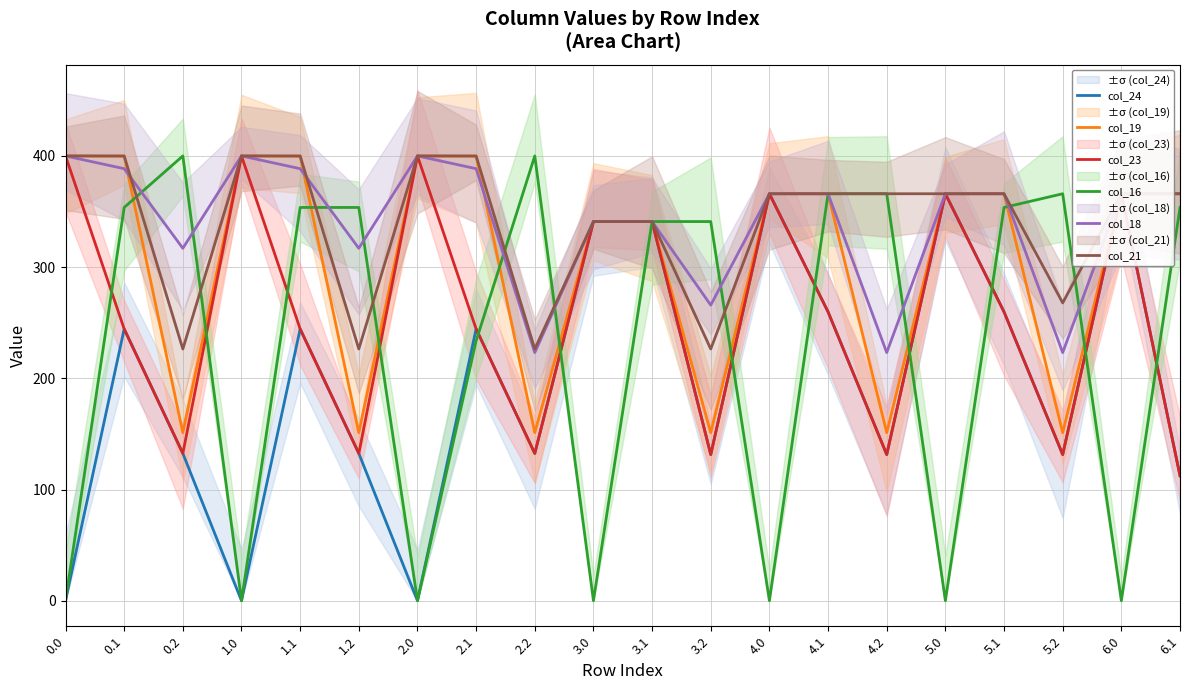

What is the label of the 13th point from the right?

2.1